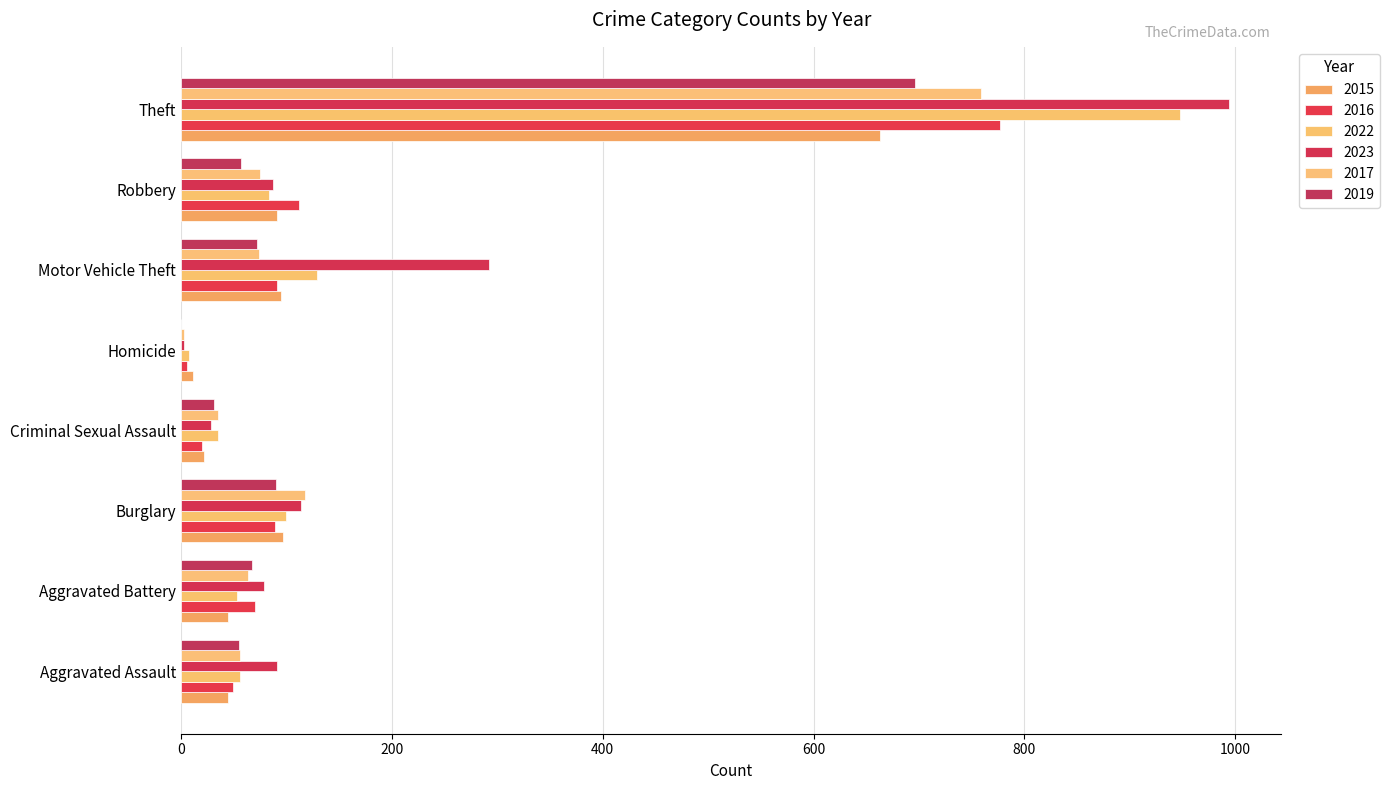

What is the value of the 2019 bar at the 7th from the left?

57